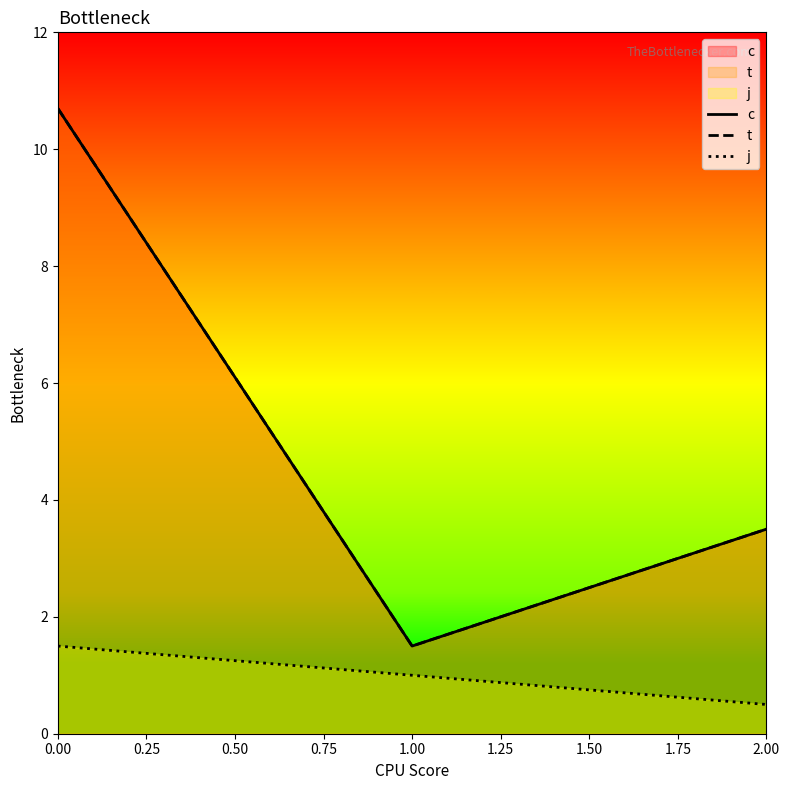

What is the average value of the j series?

1.0